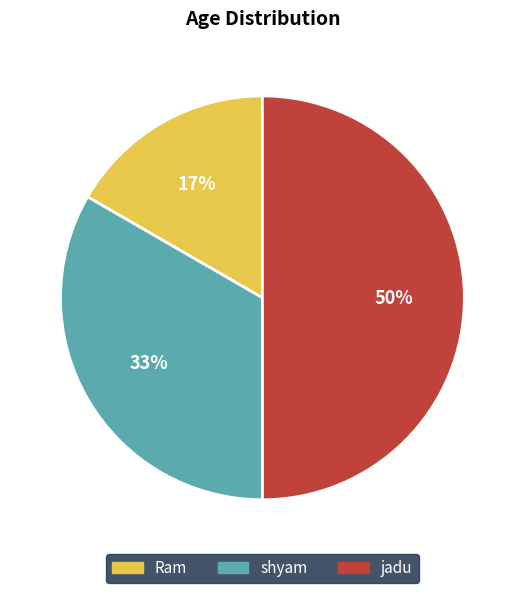

To the nearest percent, what is the combined percentage of Ram and jadu?

67%